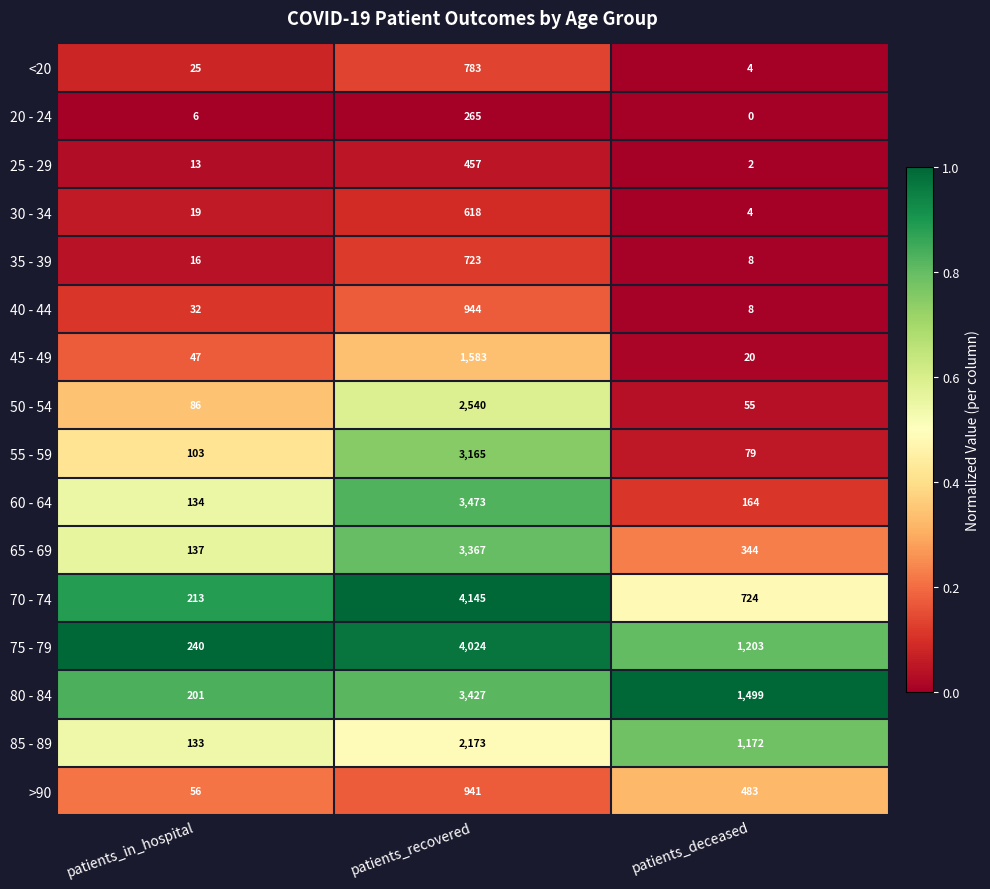

At how many categories does at least one series exceed 0?

3